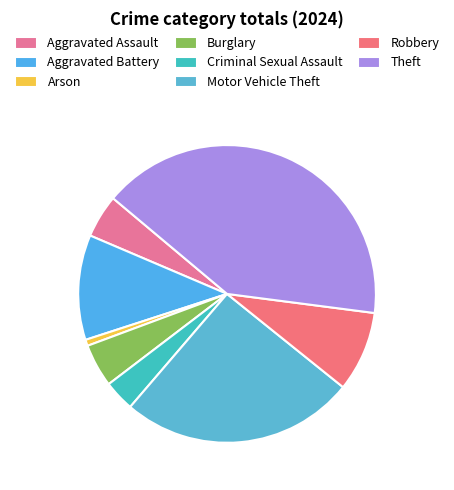

How many segments does this pie chart have?

8